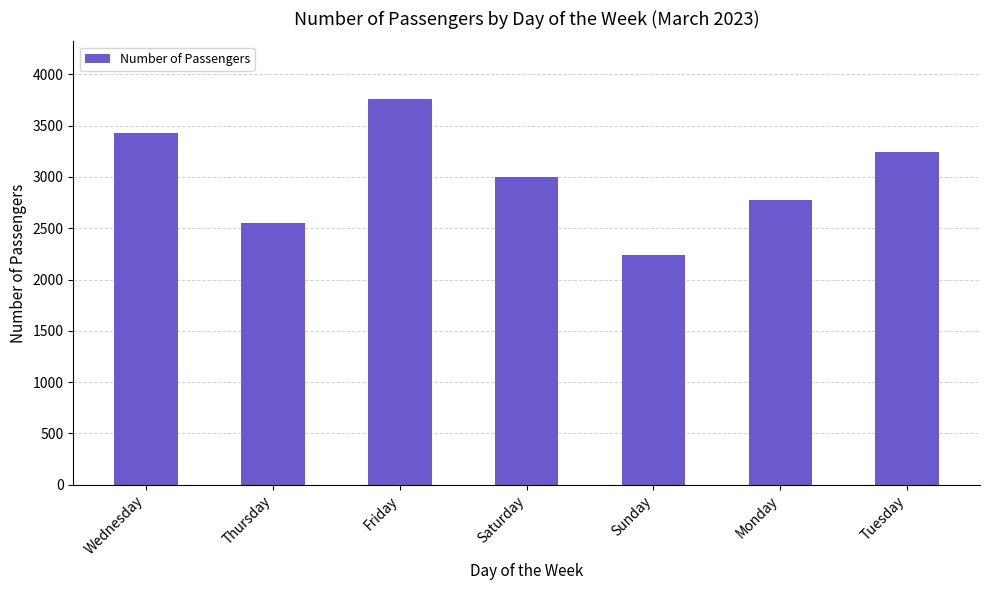

How many bars are there in total?

7